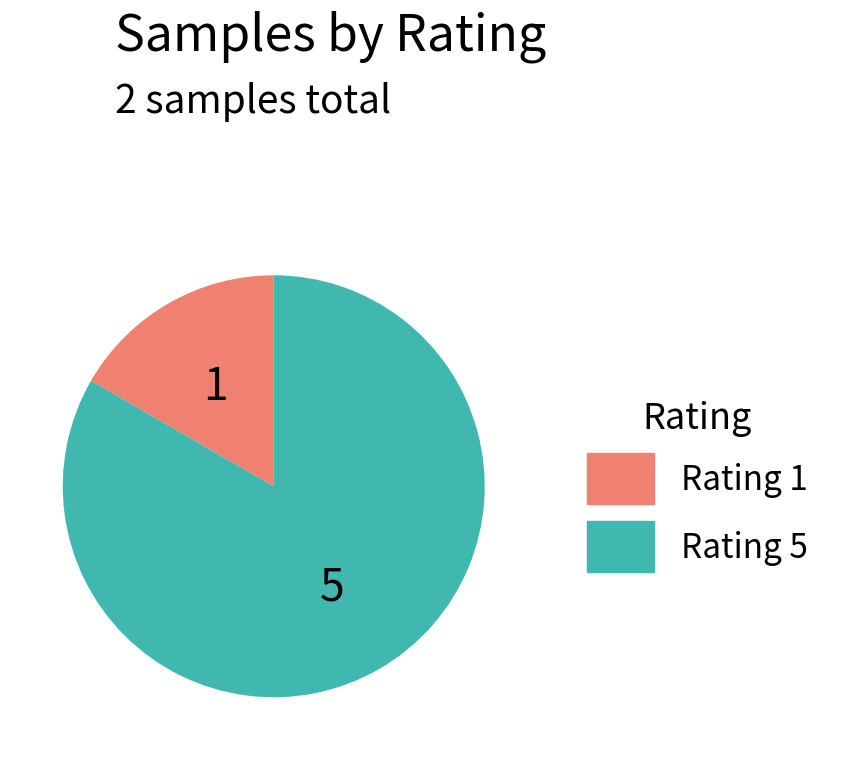

Which slice is the smallest?

Rating 1